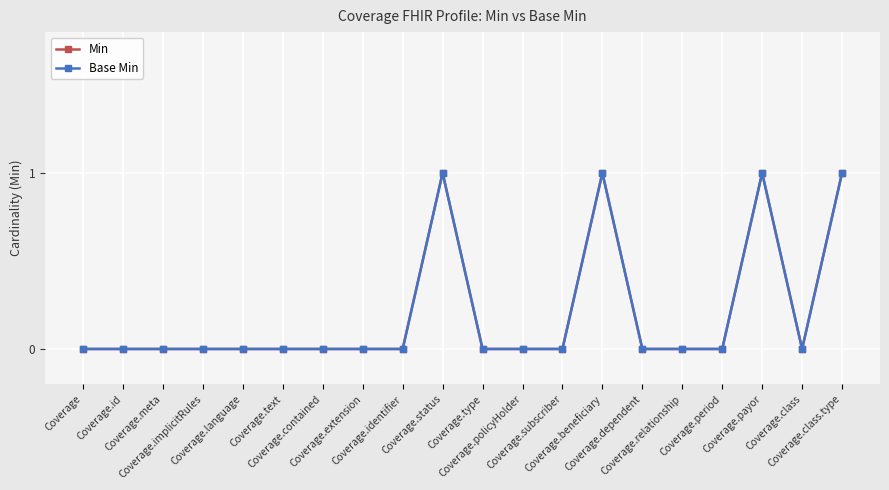

Does the chart have visible grid lines?

Yes